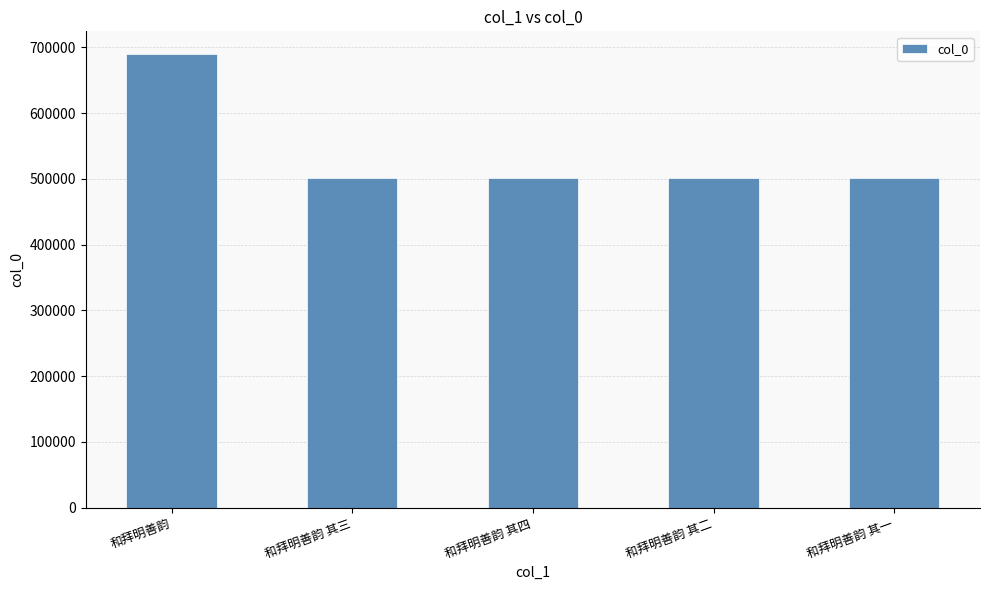

What is the value of the 2nd bar from the left?

501384